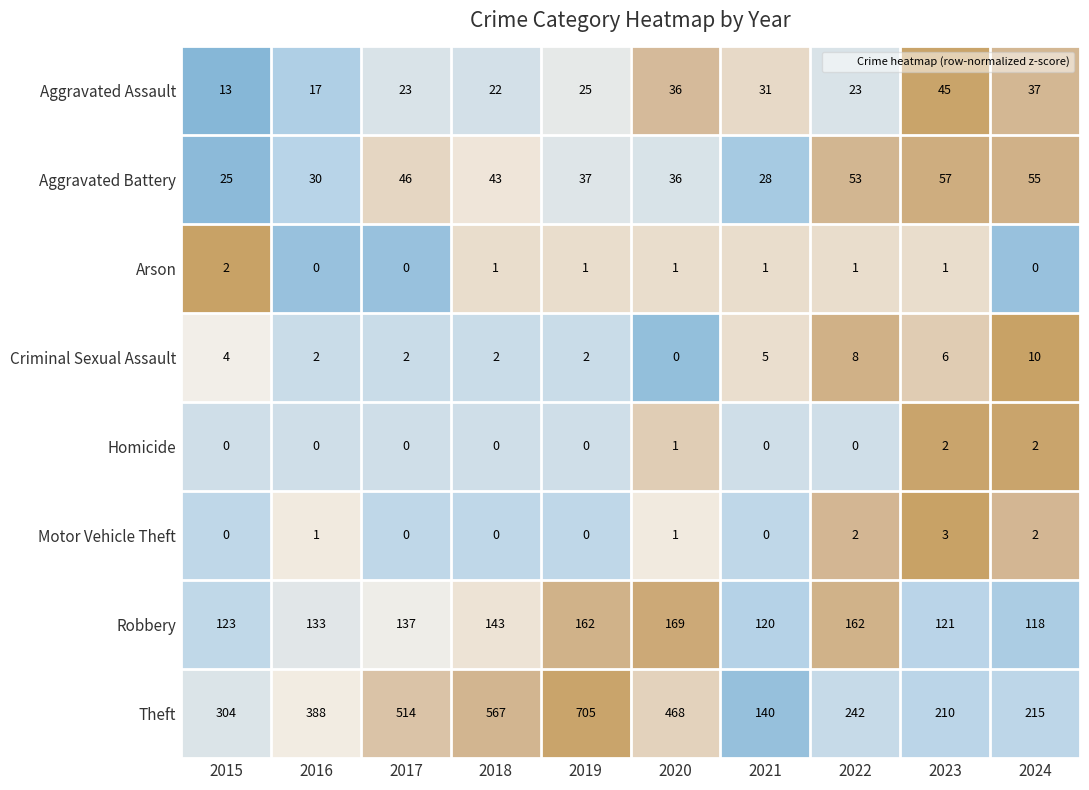

Between 2018 and 2024, which series saw the biggest shift?

Theft